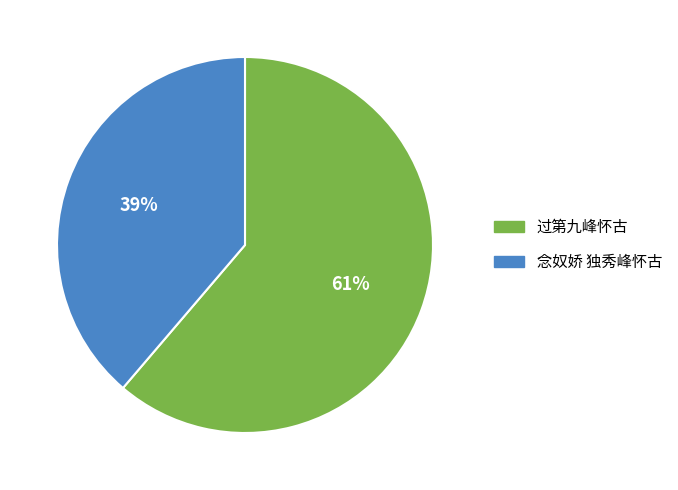

The 念奴娇 独秀峰怀古 slice represents 39% of the pie. True or false?

True